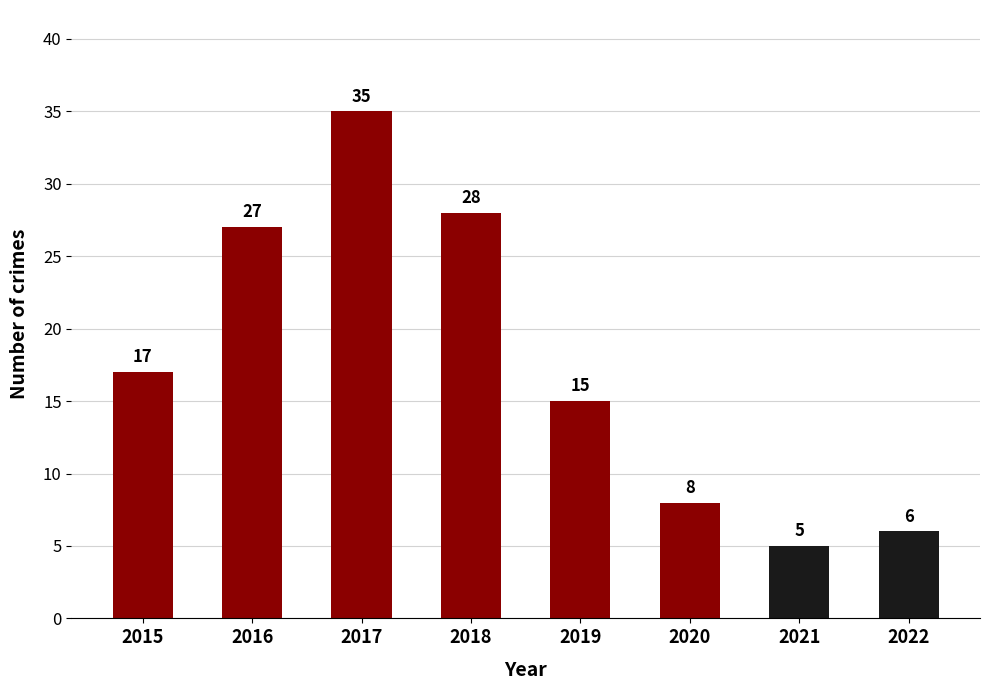

How many distinct data groups are displayed?

1